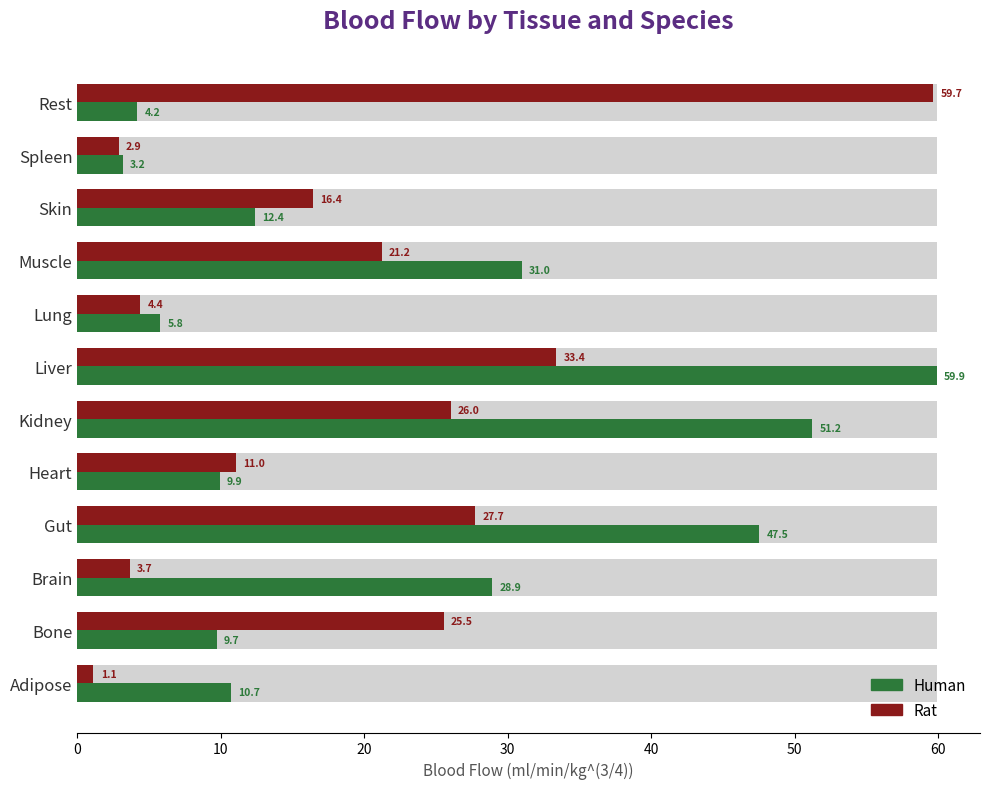

Reading right to left, transcribe all the data shown in this chart.

Human: 4.2	3.2	12.4	31.0	5.8	59.9	51.2	9.9	47.5	28.9	9.7	10.7
Rat: 59.7	2.9	16.4	21.2	4.4	33.4	26.0	11.0	27.7	3.7	25.5	1.1